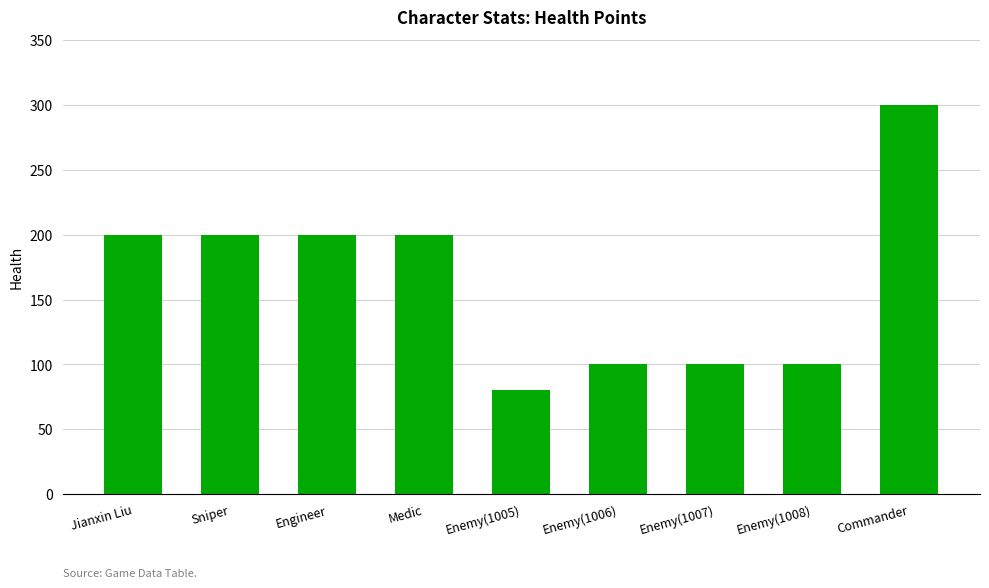

What position from the left is Enemy(1005)?

5